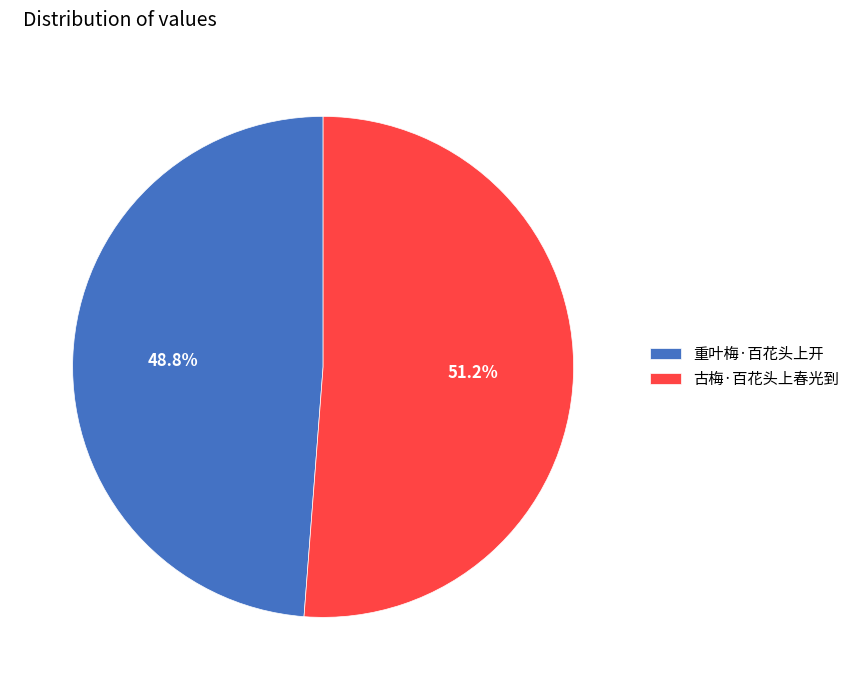

Approximately how many times larger is the value at 重叶梅·百花头上开 compared to 古梅·百花头上春光到?

1.0